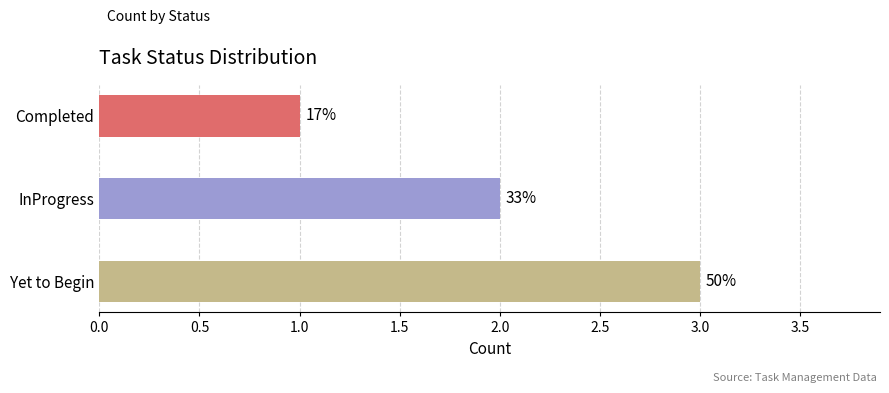

Reading left to right, transcribe all the data shown in this chart.

Completed=1	InProgress=2	Yet to Begin=3